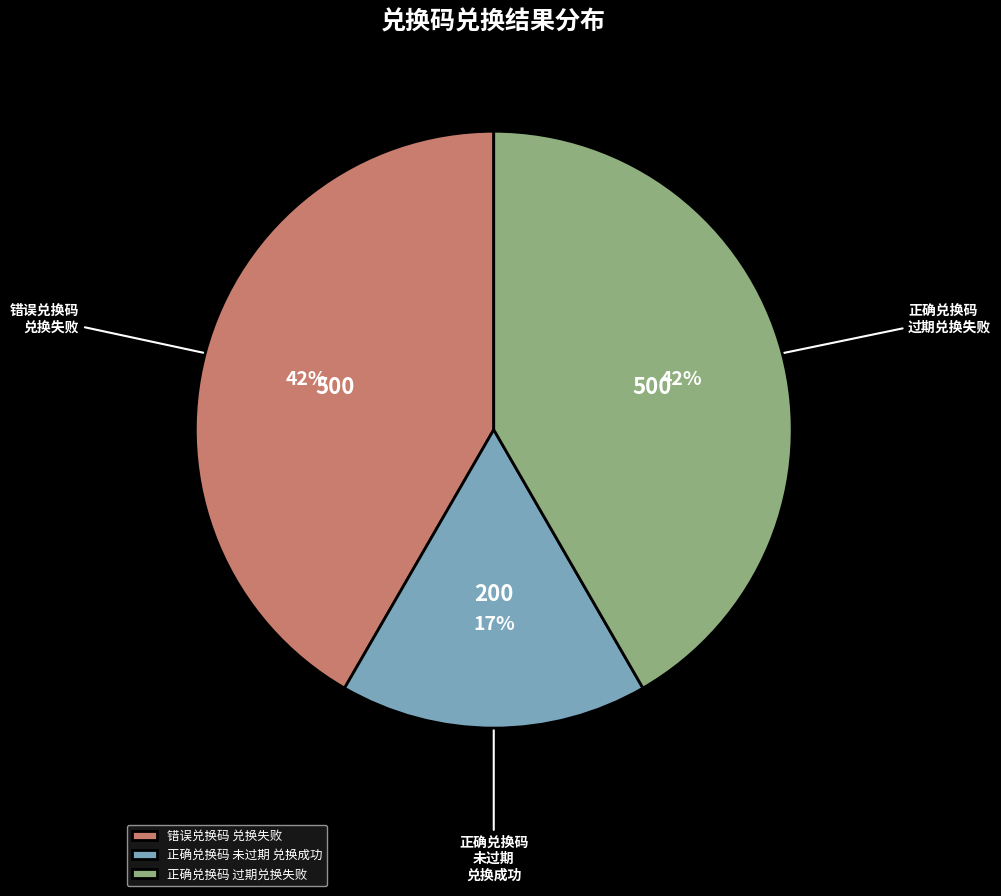

Which has a higher value, 错误兑换码 兑换失败 or 正确兑换码 未过期 兑换成功?

错误兑换码 兑换失败